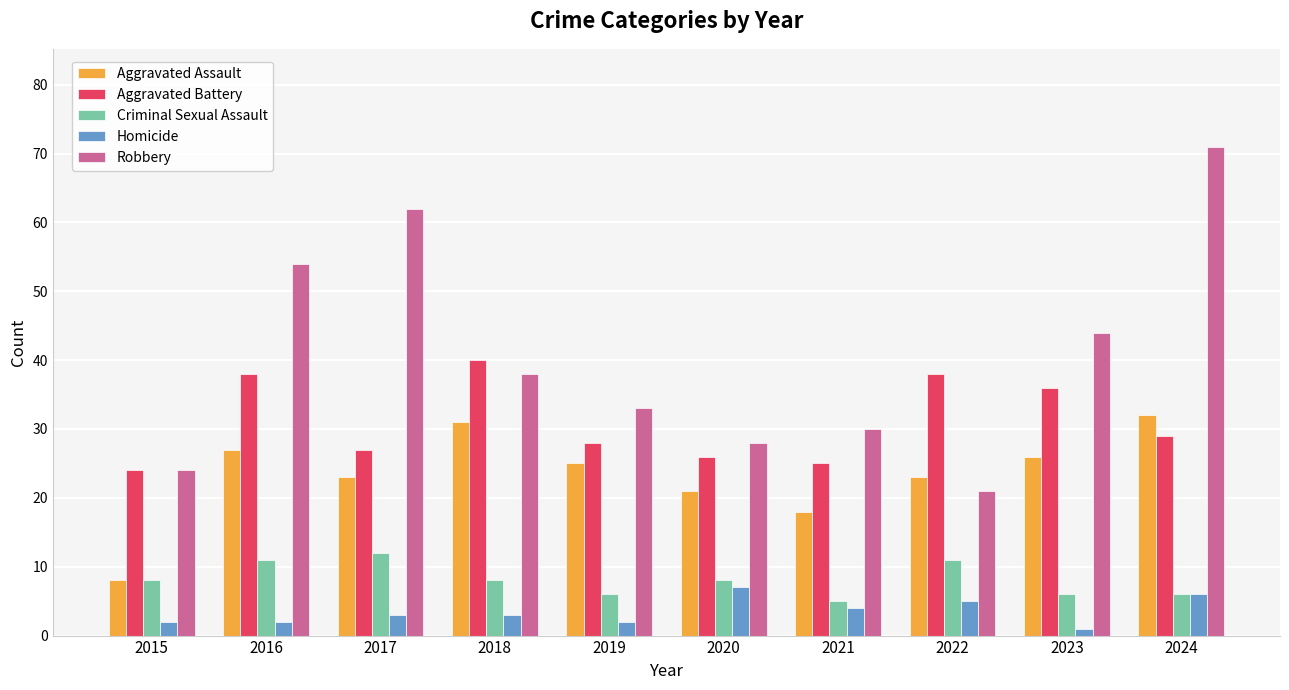

Which series has the largest total across all categories?

Robbery